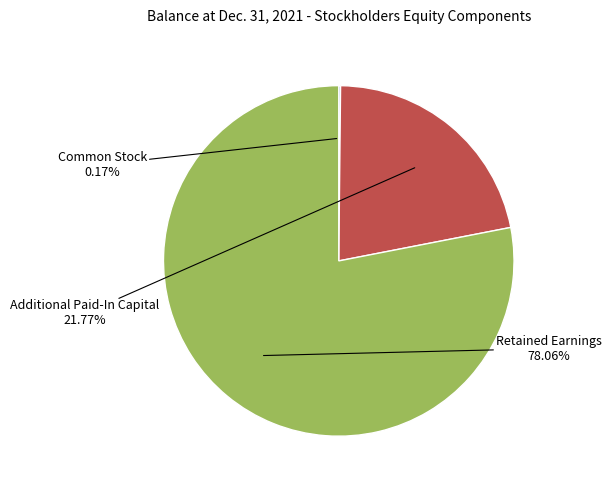

Is the sum of Additional Paid-In Capital and Retained Earnings greater than half?

Yes